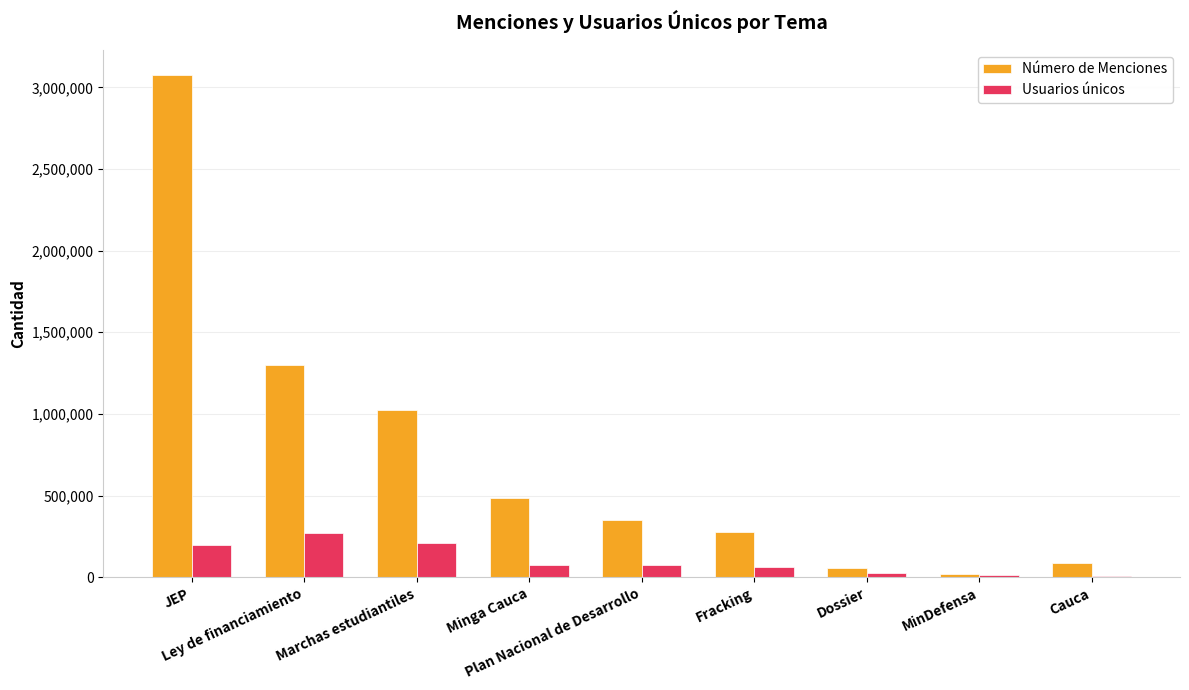

Are the bars horizontal?

No